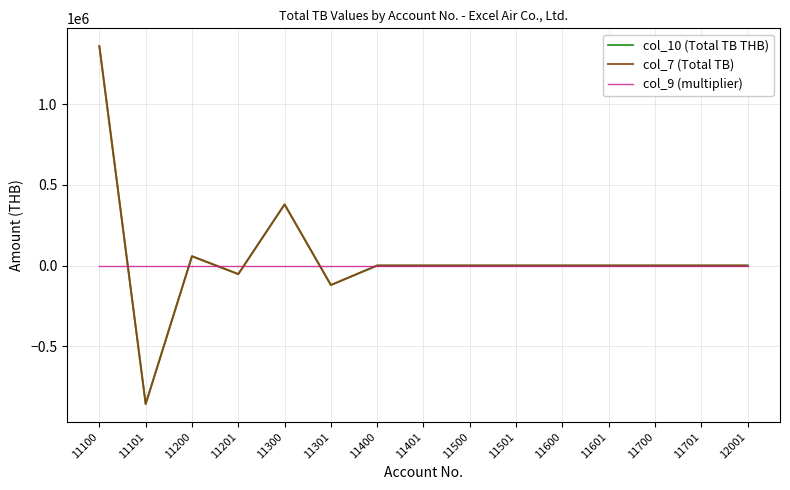

Reading right to left, transcribe all the data shown in this chart.

col_10 (Total TB THB): 12001=0.0	11701=0.0	11700=0.0	11601=0.0	11600=0.0	11501=0.0	11500=0.0	11401=0.0	11400=0.0	11301=-120994.6	11300=378818.9	11201=-53194.5	11200=57625.0	11101=-858576.0	11100=1359350.6
col_7 (Total TB): 12001=0.0	11701=0.0	11700=0.0	11601=0.0	11600=0.0	11501=0.0	11500=0.0	11401=0.0	11400=0.0	11301=-120994.6	11300=378818.9	11201=-53194.5	11200=57625.0	11101=-858576.0	11100=1359350.6
col_9 (multiplier): 12001=1.0	11701=1.0	11700=1.0	11601=1.0	11600=1.0	11501=1.0	11500=1.0	11401=1.0	11400=1.0	11301=1.0	11300=1.0	11201=1.0	11200=1.0	11101=1.0	11100=1.0